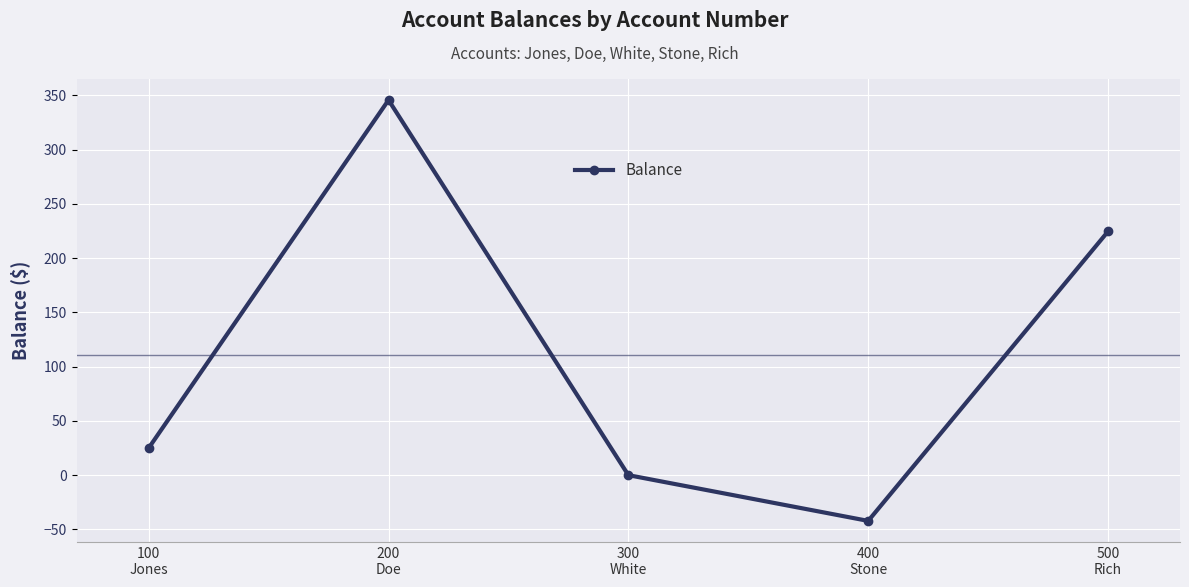

At which label does the data first exceed 24?

100
Jones